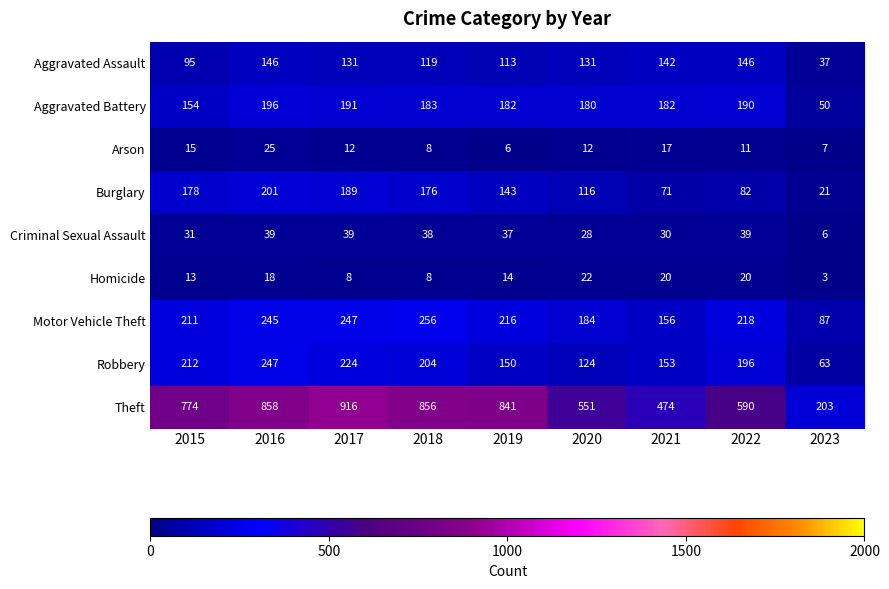

True or false: Homicide has a value of 18 at 2016.

True